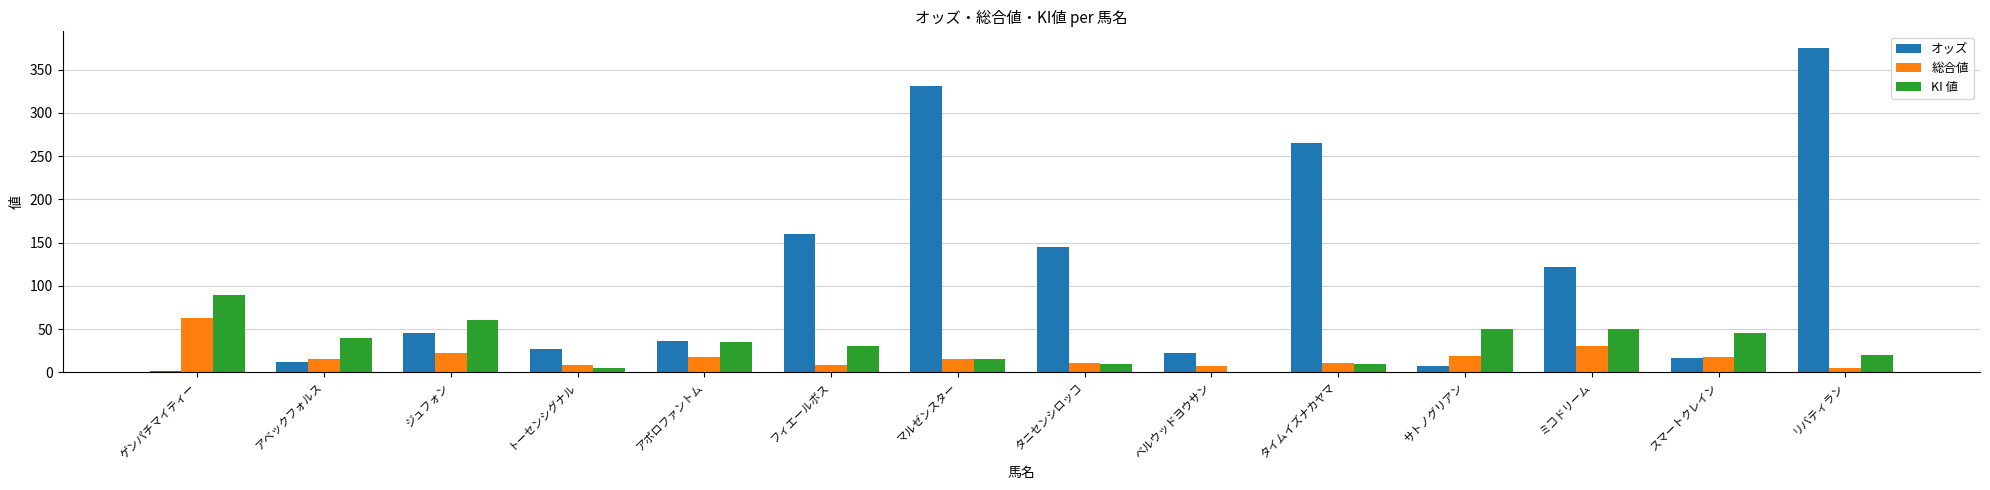

The 総合値 series shows 11.0 at タイムイズナカヤマ. True or false?

True